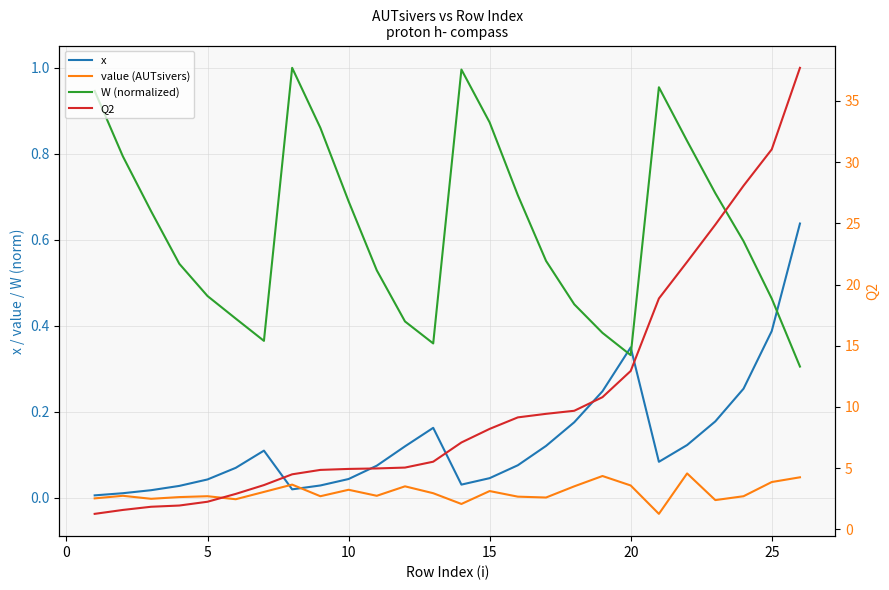

True or false: value (AUTsivers) has more than 1 points higher than both neighbors.

True